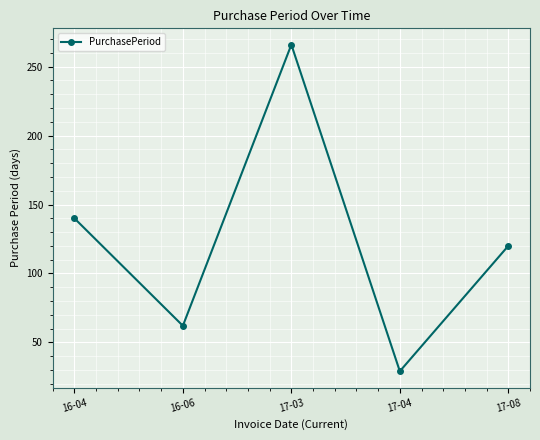

Rank the categories by value from highest to lowest.

17-03, 16-04, 17-08, 16-06, 17-04